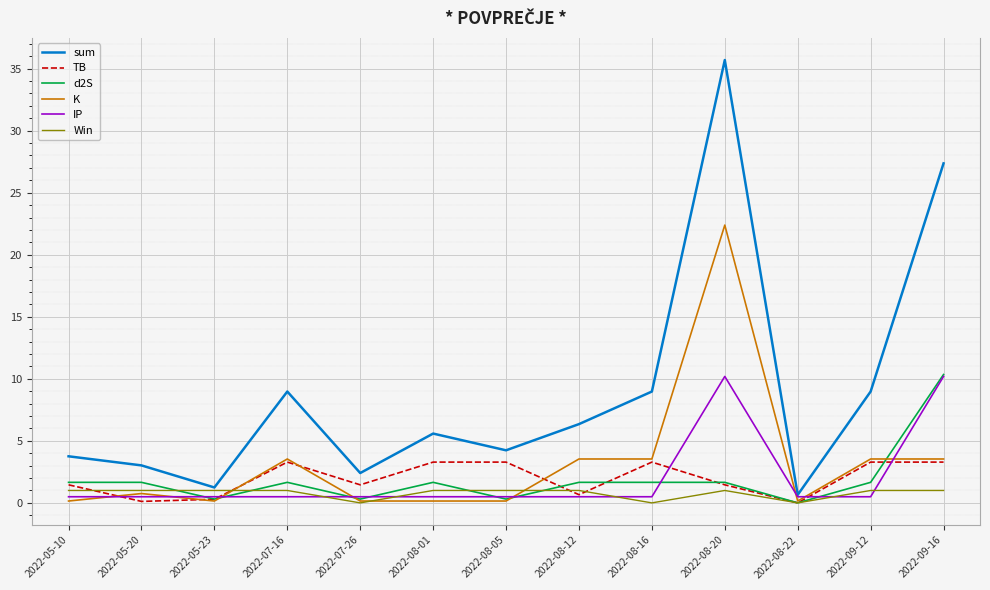

Which label corresponds to the largest value in the chart?

2022-08-20